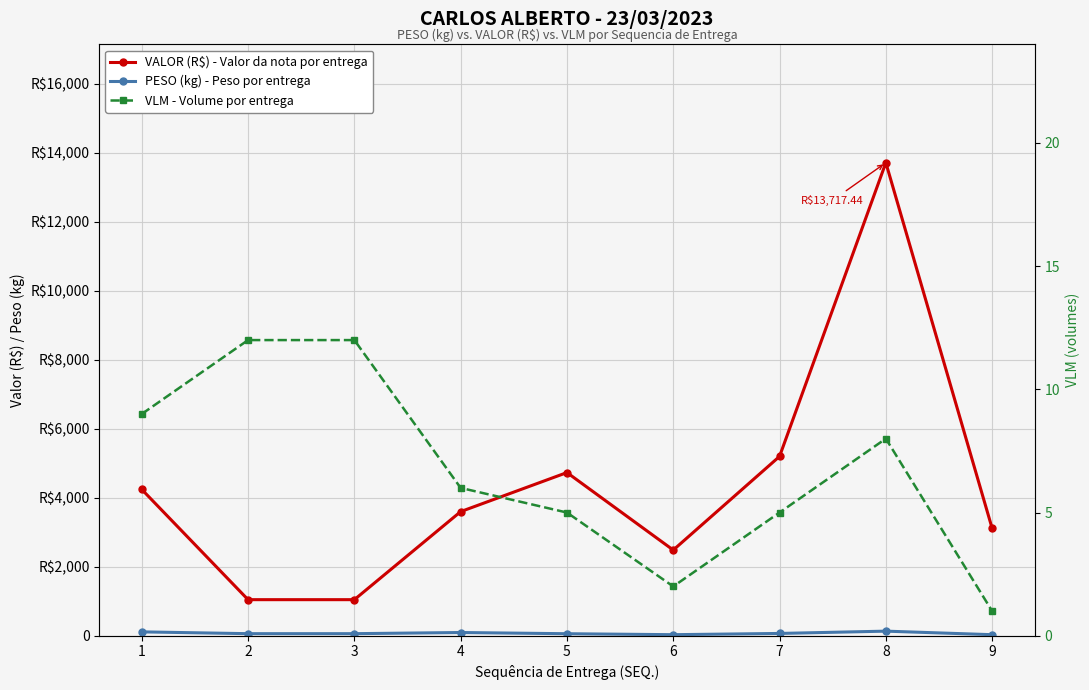

At which category does VALOR (R$) - Valor da nota por entrega reach its first local peak?

5